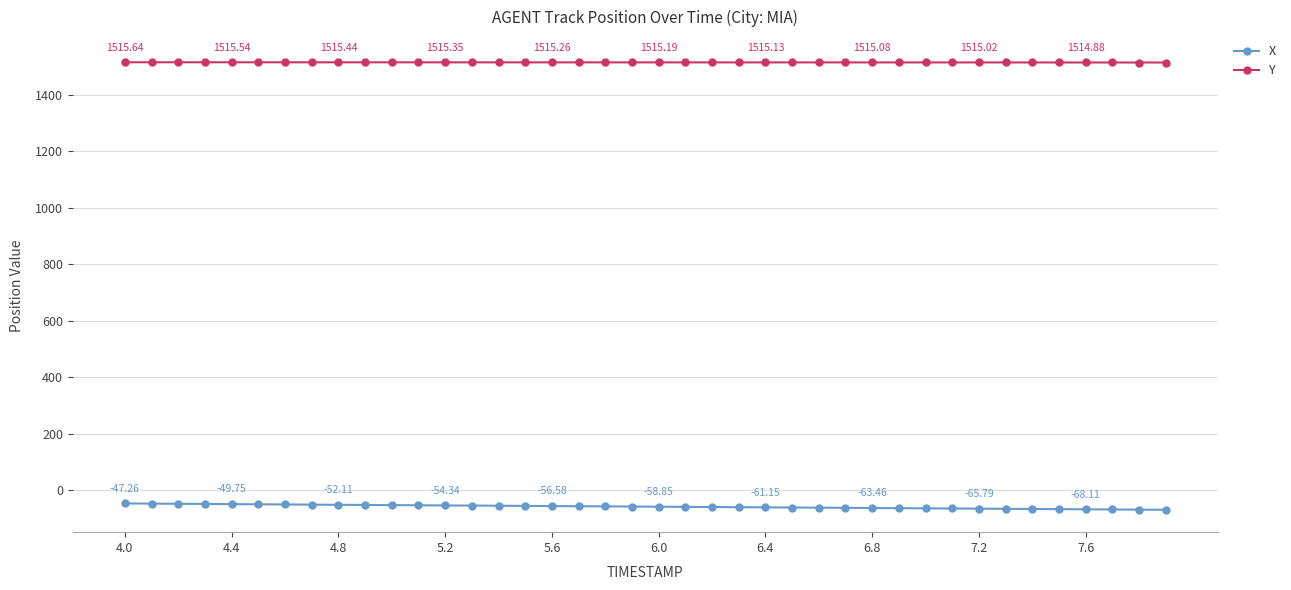

Which series has the largest total across all categories?

Y